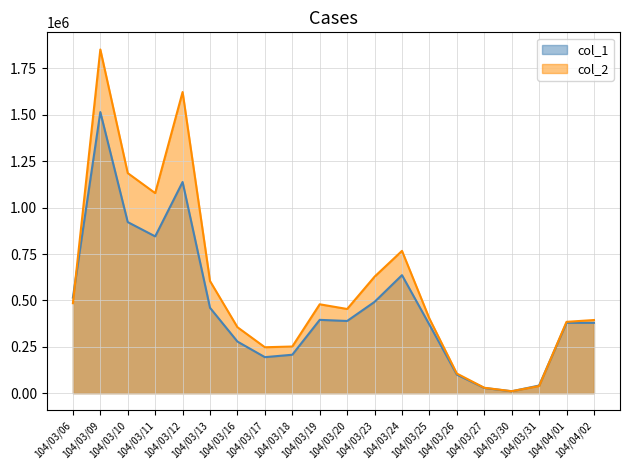

What is the difference between the maximum and minimum values in the col_1 series?

1505000